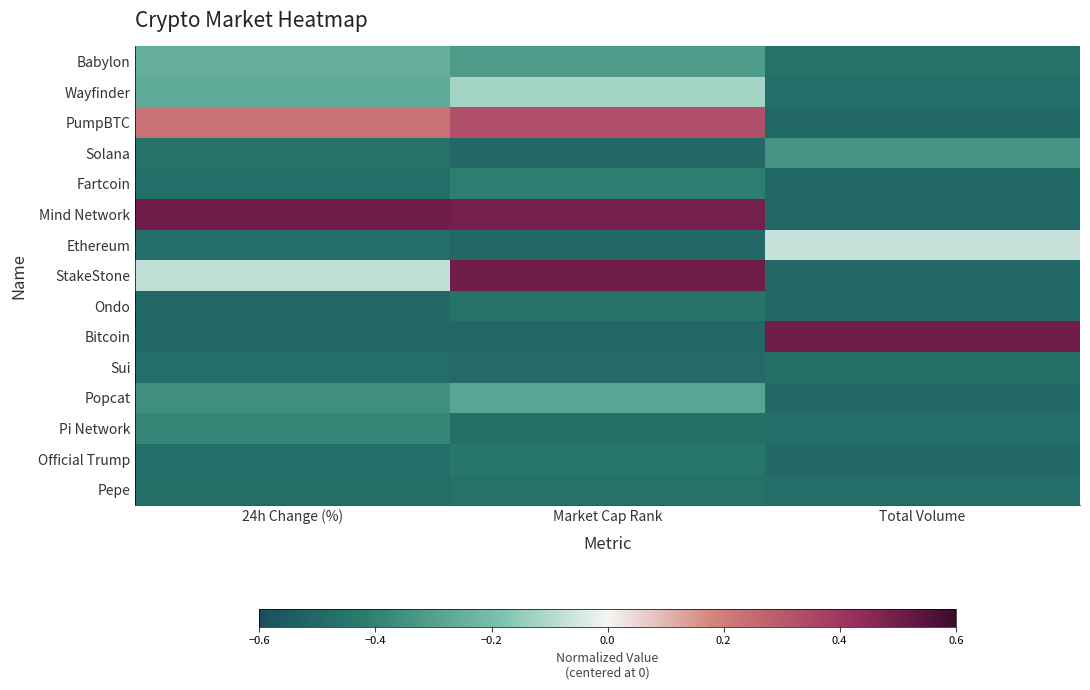

Which series has the largest range (max minus min)?

Bitcoin